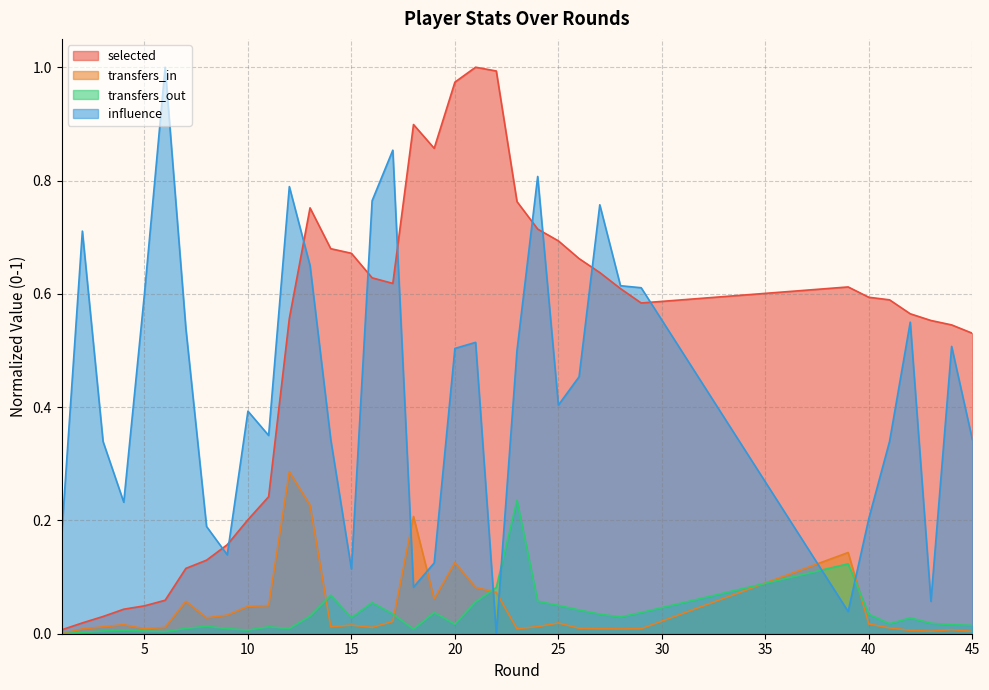

Where is selected nearest to the value 0?

1